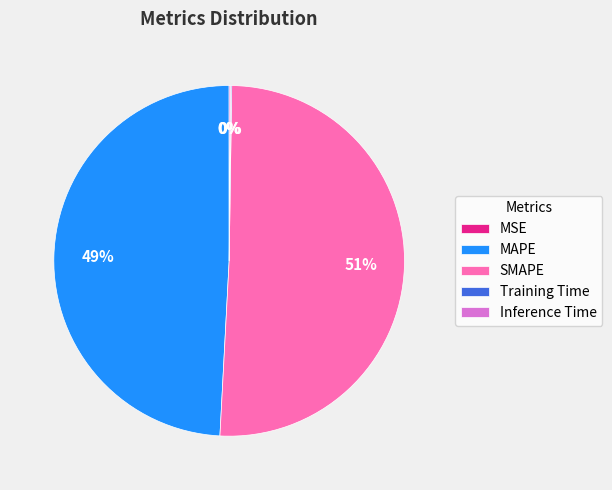

What is the largest slice in the pie chart?

SMAPE